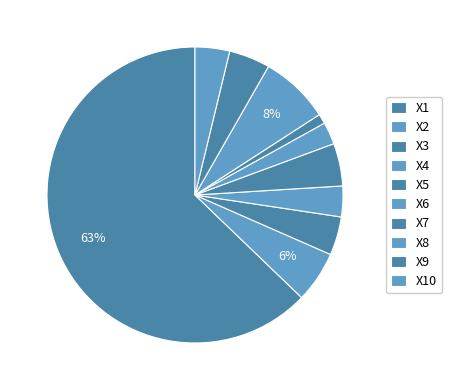

Is it true that X8 is 8% of the pie?

True